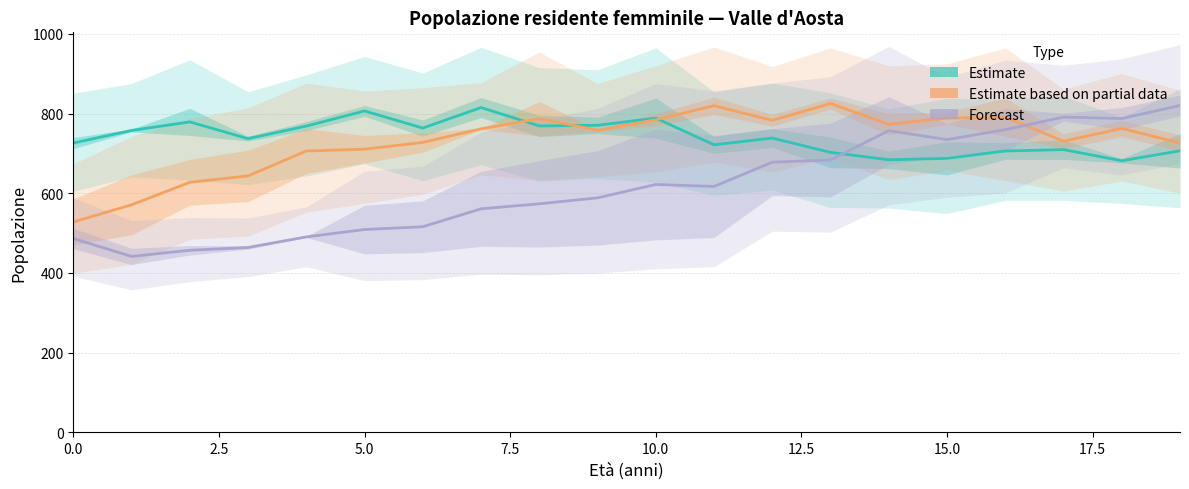

How many lines are shown in the chart?

3